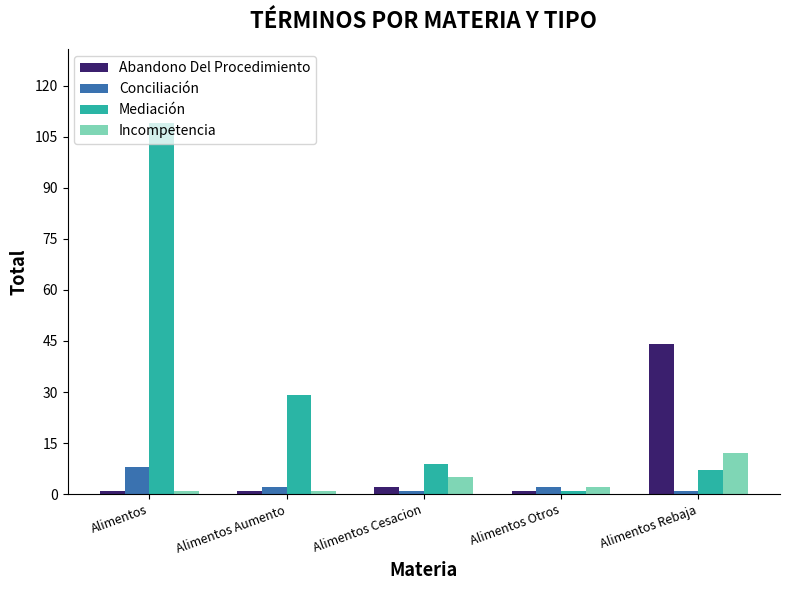

True or false: Mediación has a value of 9 at Alimentos Cesacion.

True